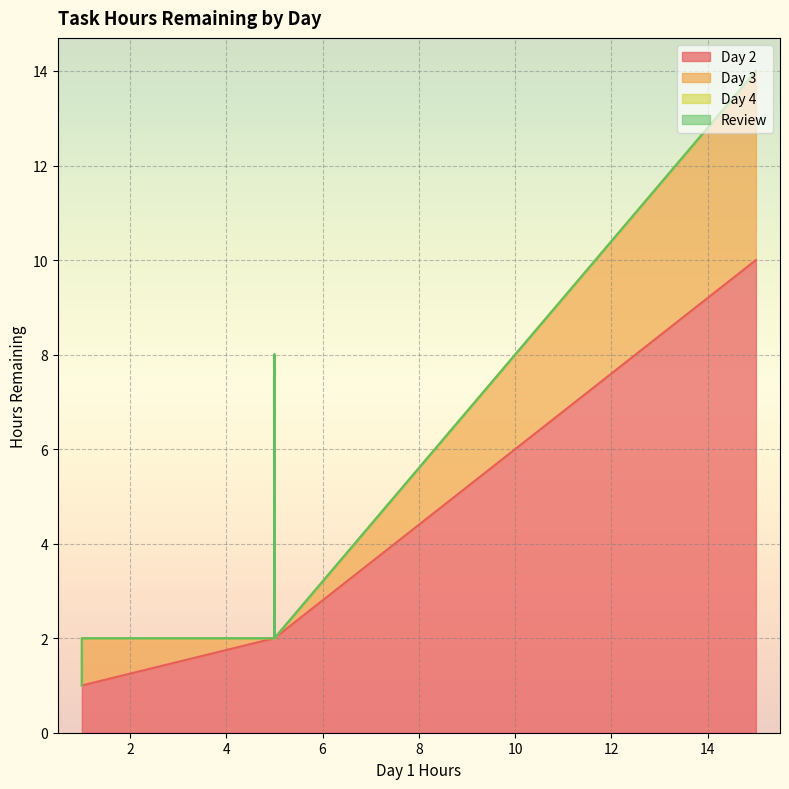

Reading right to left, list all the values displayed in this chart.

Day 2: 1	10	2	1	2	5
Day 3: 1	4	0	0	0	3
Day 4: 0	0	0	0	0	0
Review: 0	0	0	0	0	0